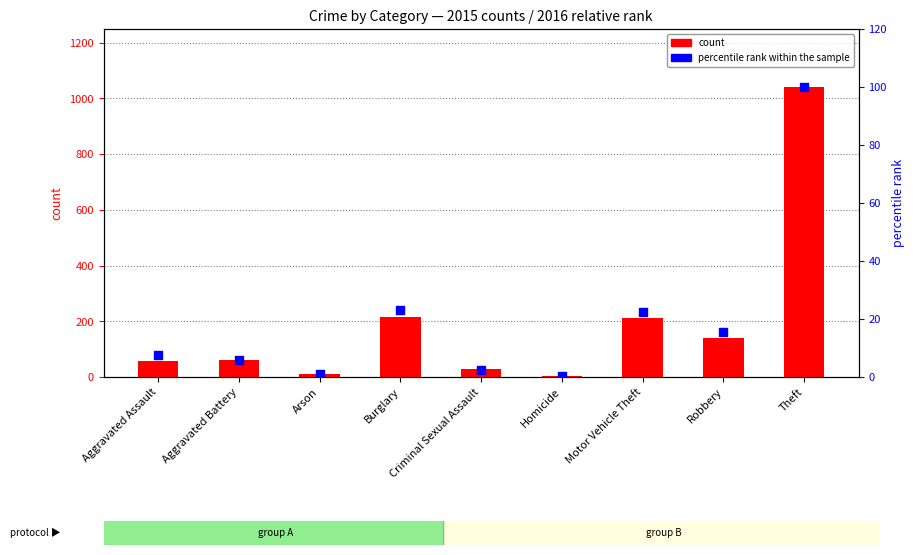

Is the value of count at Motor Vehicle Theft greater than the value of percentile rank within the sample at Theft?

Yes